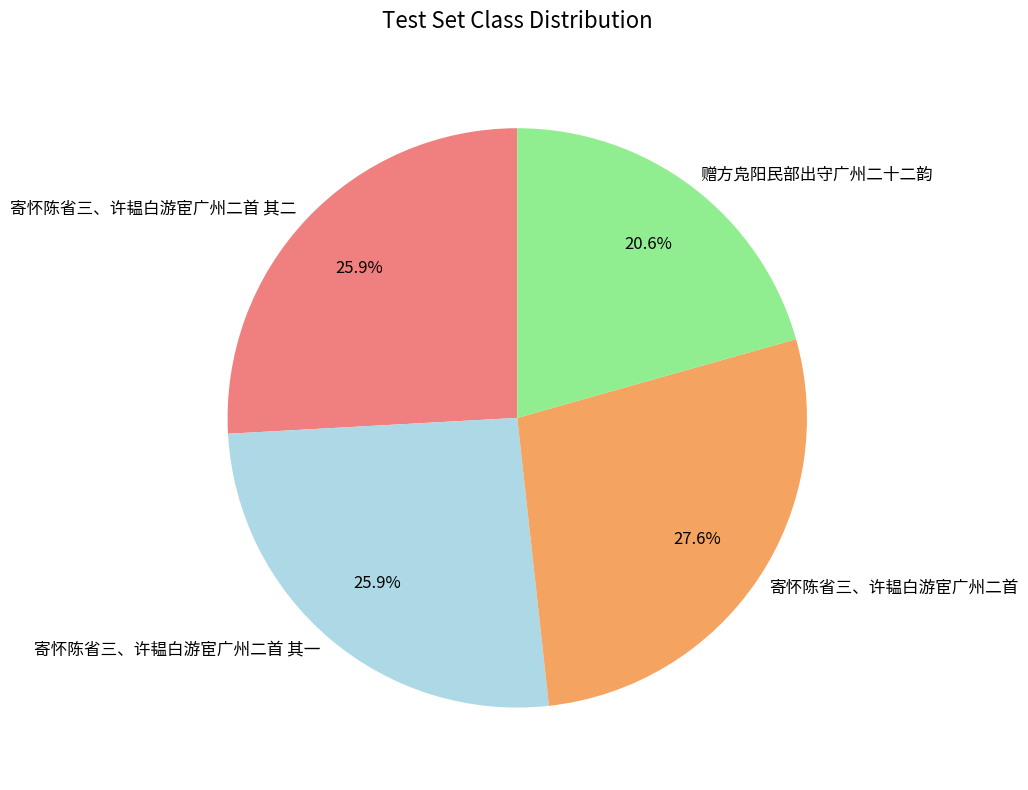

To the nearest percent, what portion does 寄怀陈省三、许韫白游宦广州二首 其一 represent?

26%